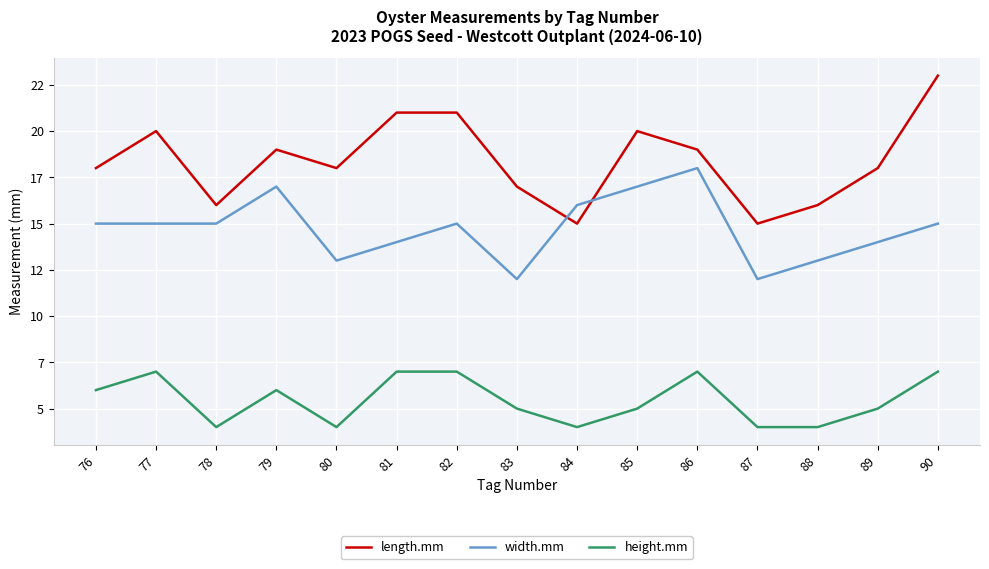

What are all the series names shown in the legend?

length.mm, width.mm, height.mm